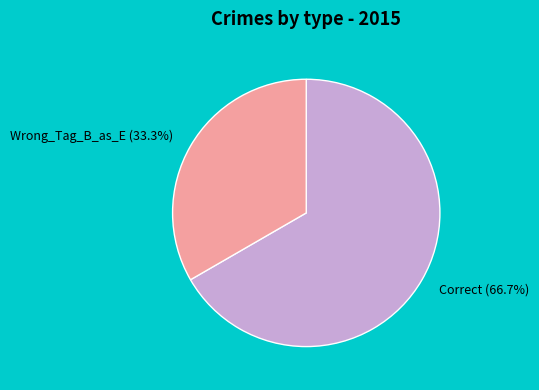

Which has a higher value, Wrong_Tag_B_as_E or Correct?

Correct